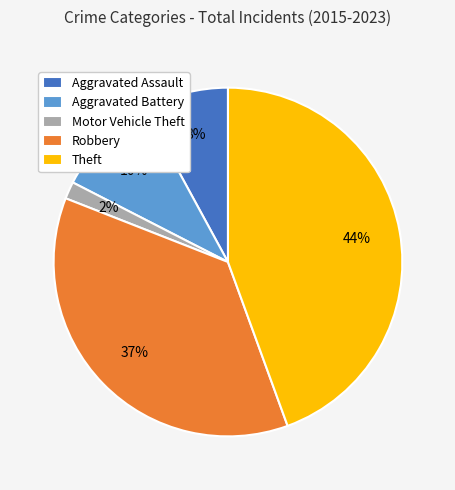

True or false: Motor Vehicle Theft accounts for 2% of the total.

True